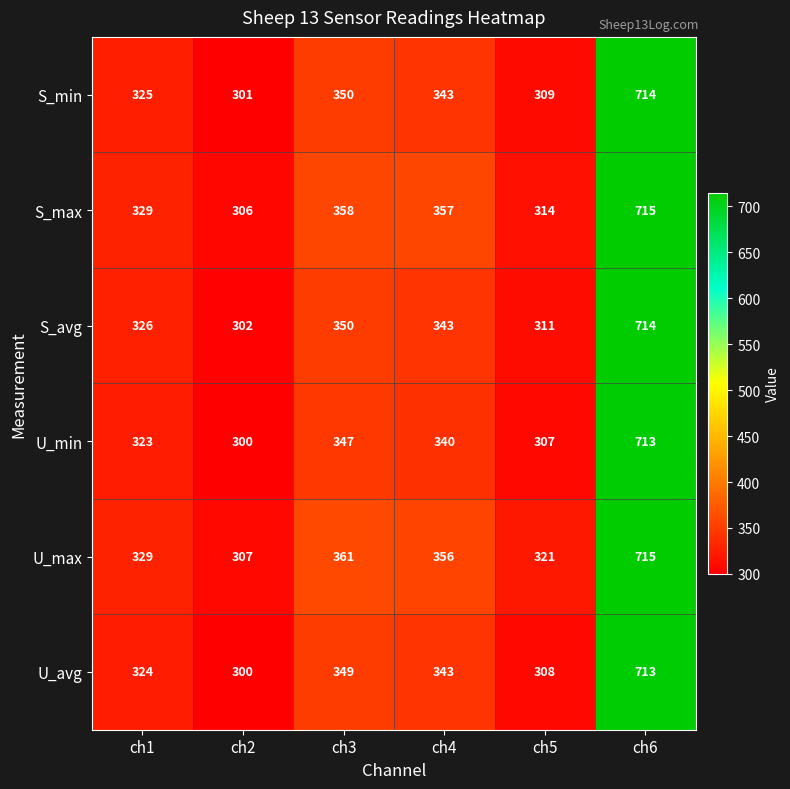

At which label does S_avg first exceed 343?

ch3